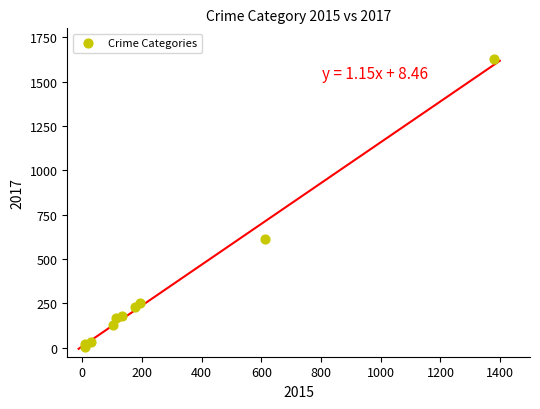

What Y value in the scatter plot is closest to 817?

615